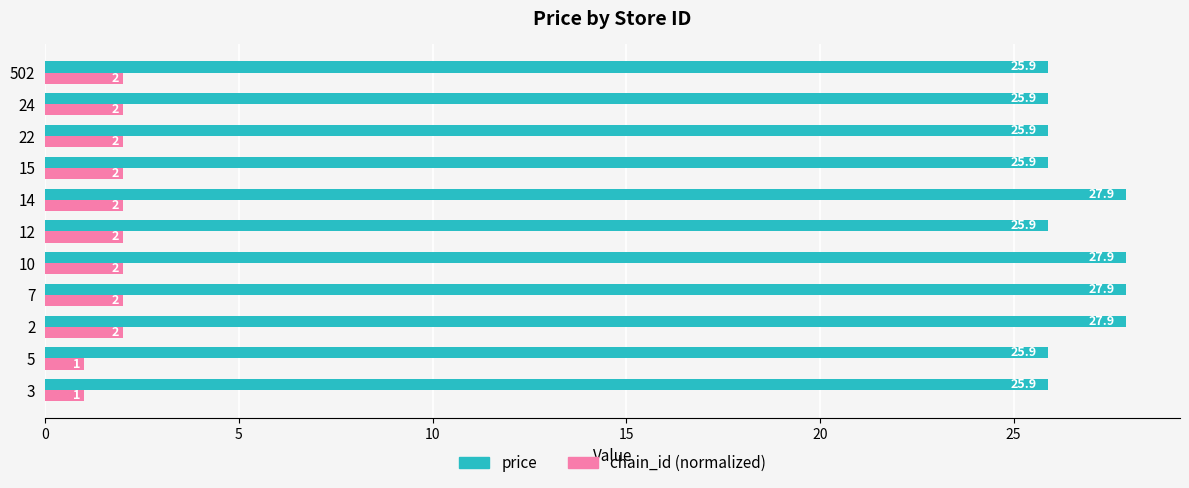

Is the value of price at 7 greater than the value of chain_id (normalized) at 24?

Yes